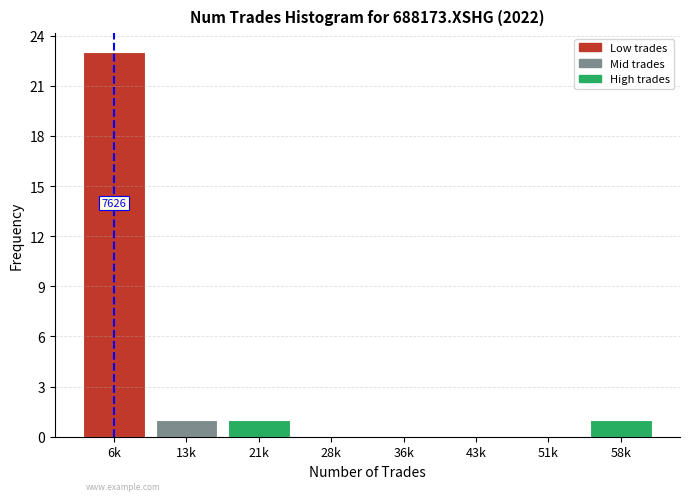

Reading right to left, transcribe all the data shown in this chart.

58k=1	51k=0	43k=0	36k=0	28k=0	21k=1	13k=1	6k=23